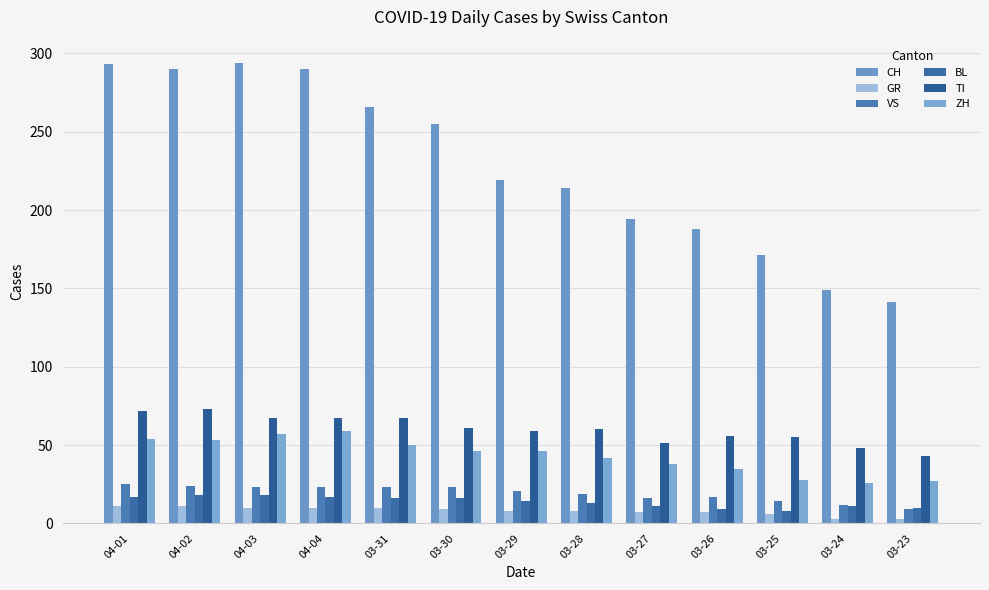

What is the total value across all series at 03-23?

233